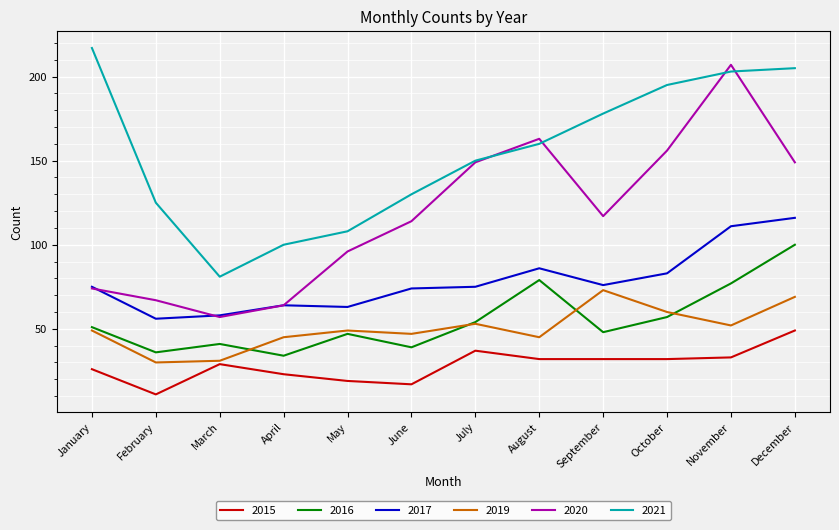

Reading left to right, extract all data points from this chart.

2015: 26	11	29	23	19	17	37	32	32	32	33	49
2016: 51	36	41	34	47	39	54	79	48	57	77	100
2017: 75	56	58	64	63	74	75	86	76	83	111	116
2019: 49	30	31	45	49	47	53	45	73	60	52	69
2020: 74	67	57	64	96	114	149	163	117	156	207	149
2021: 217	125	81	100	108	130	150	160	178	195	203	205